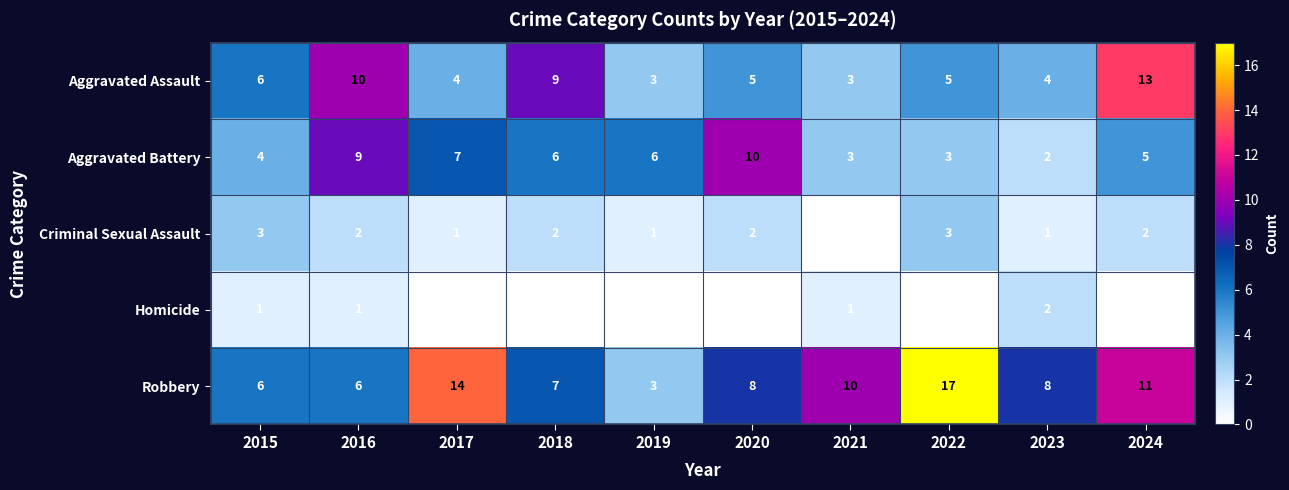

Which has a higher value, 2019 or 2024?

2024